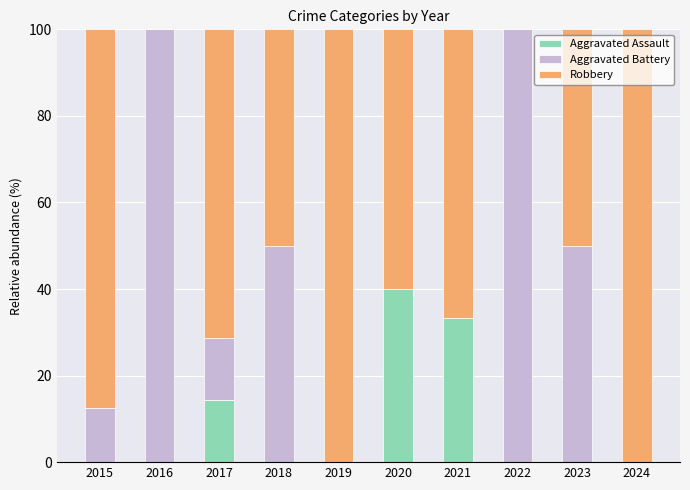

Reading right to left, transcribe the values for Aggravated Assault.

2024=0.0	2023=0.0	2022=0.0	2021=33.3	2020=40.0	2019=0.0	2018=0.0	2017=14.3	2016=0.0	2015=0.0